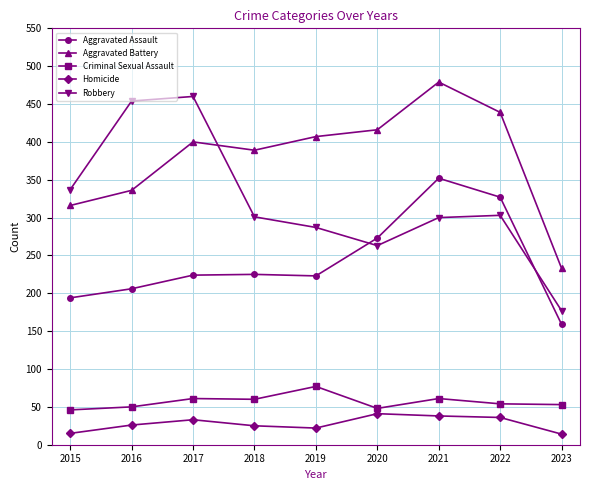

What is the value of the Homicide point at the 3rd from the left?

33